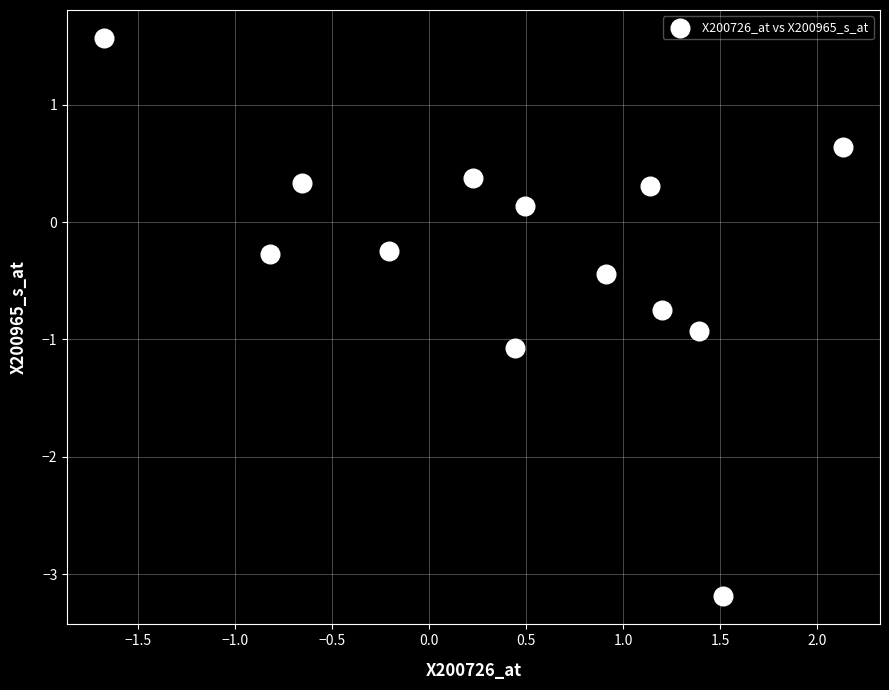

What is the range of X values (max minus min)?

3.8